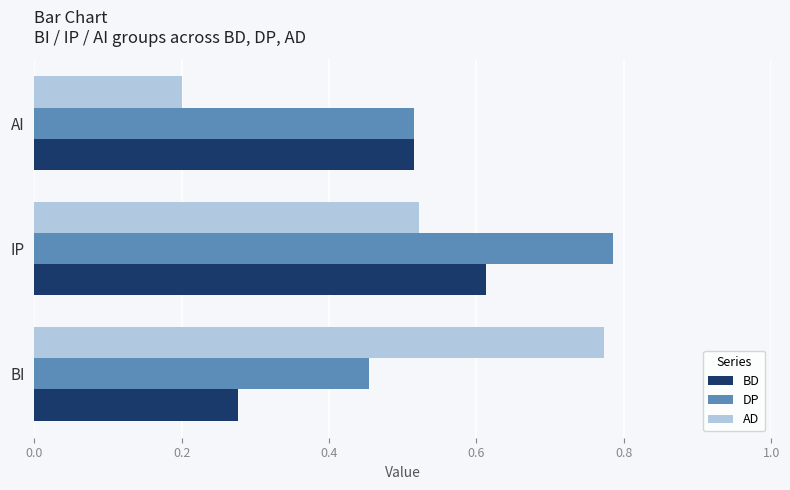

At which label does AD reach its peak?

BI